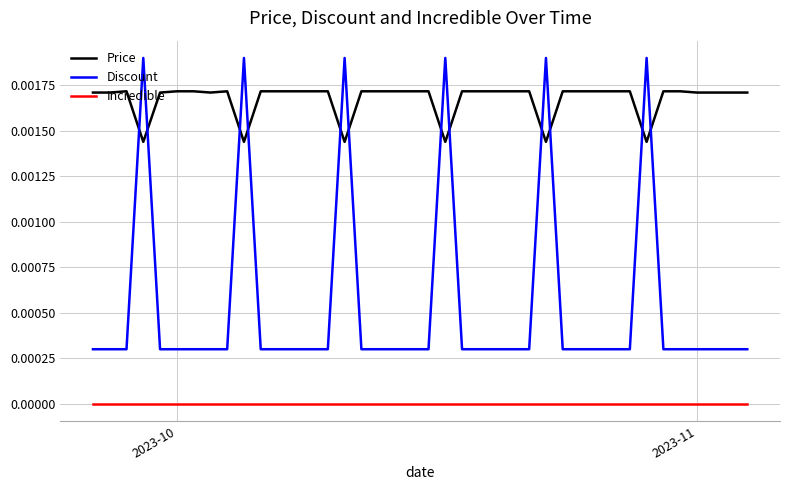

Which series ends up on top after the final intersection of Discount and Price?

Price